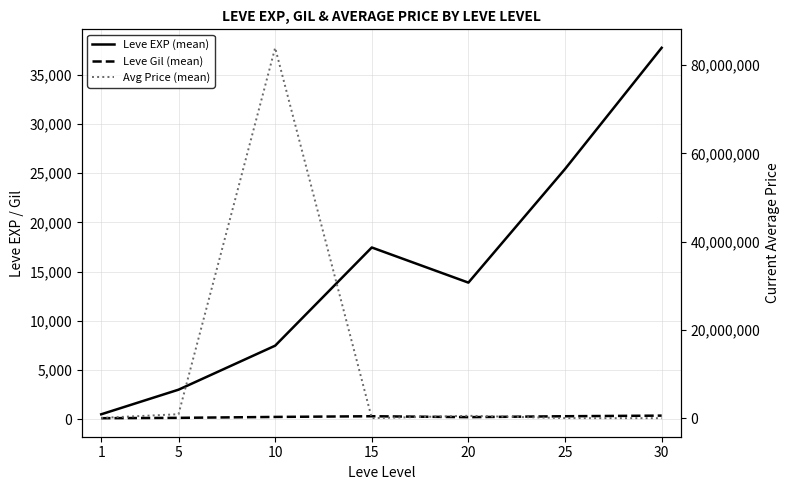

Read the Avg Price (mean) value at 25.

35256.7